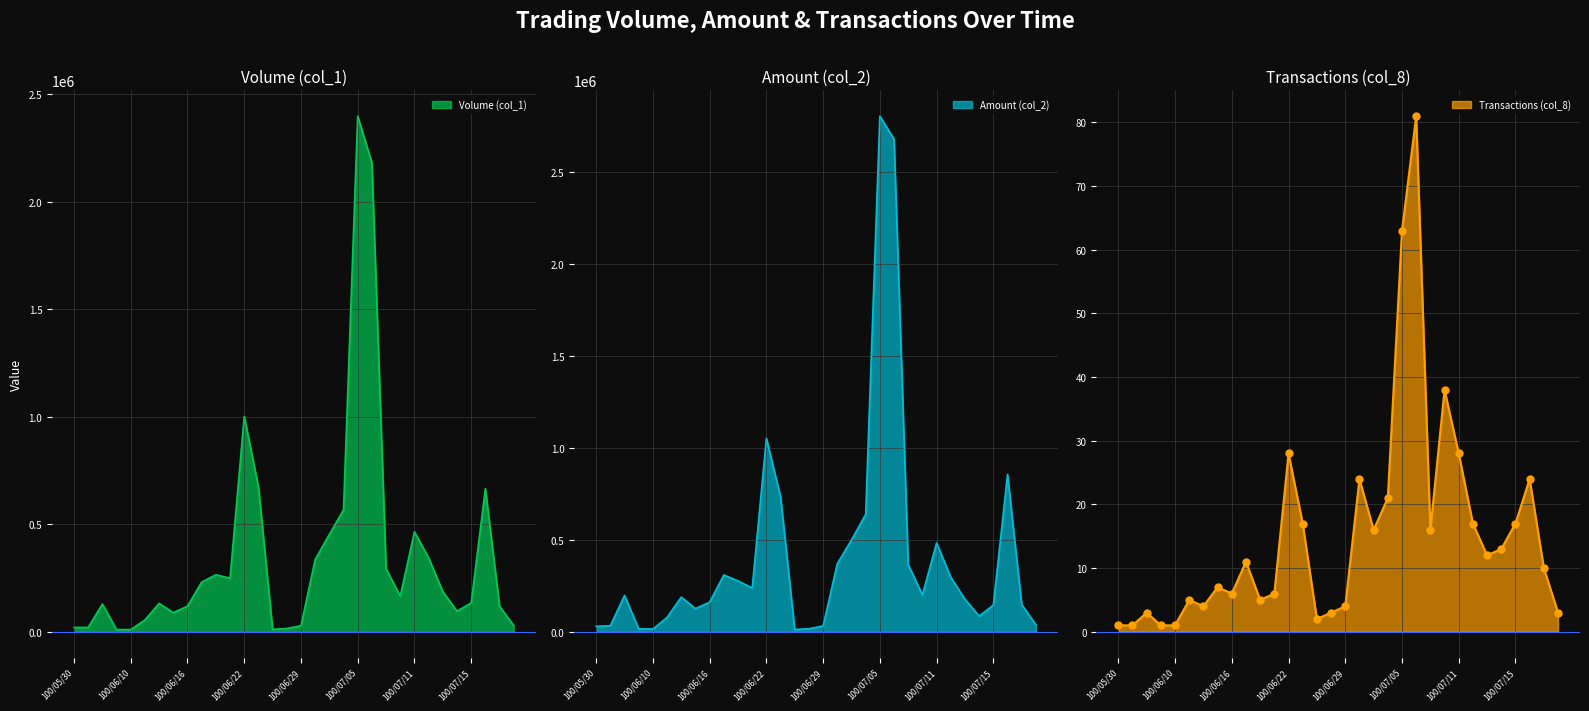

What are all the series names shown in the legend?

Volume (col_1), Amount (col_2), Transactions (col_8)